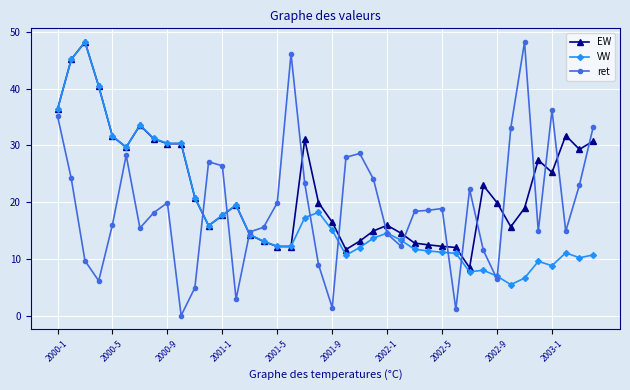

In ret, how many points are lower than both neighbors (excluding endpoints)?

10